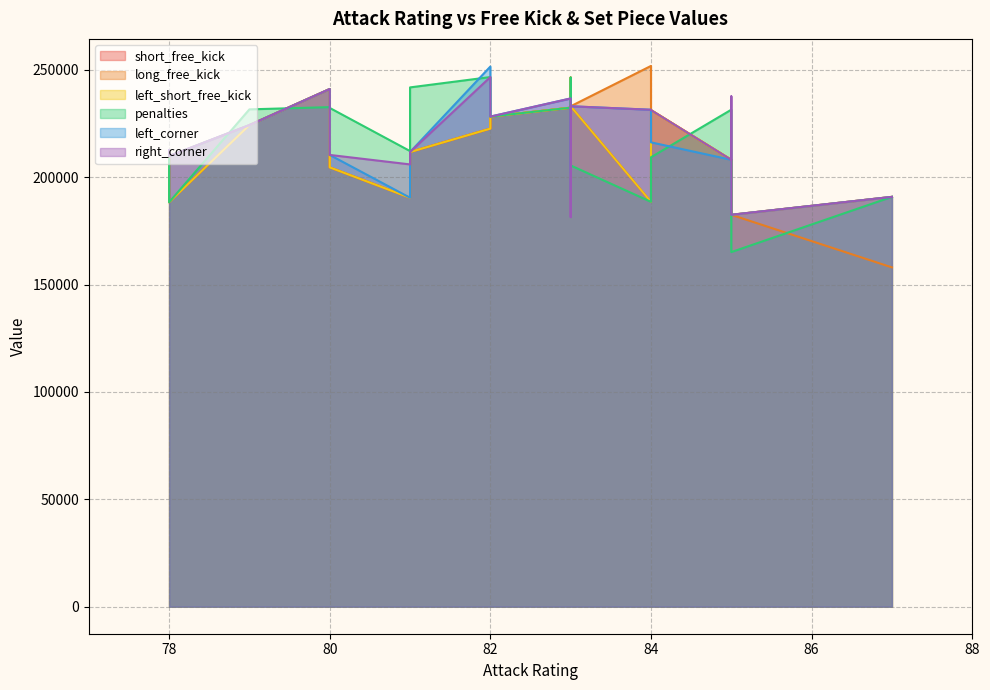

Reading left to right, transcribe all the data shown in this chart.

short_free_kick: 192985	190871	182521	233064	231281	212622	188545	208128	190460	246430	208418	200104	188350	241096	224309	232411	222665	211748	204614	228251
long_free_kick: 192985	158023	182521	233064	231281	212622	251854	208128	190460	193082	208418	200104	209889	241096	224309	232411	222665	211748	204614	228251
left_short_free_kick: 192985	190871	182521	233064	231281	208722	188545	208128	190460	246430	208418	200104	188350	241096	224309	232411	222665	211748	204614	228251
penalties: 192985	190871	165153	205498	209331	208722	188545	231478	212198	246430	208418	202126	188350	232656	231628	232411	246669	241852	232293	228251
left_corner: 192985	190871	182521	233064	216267	212622	231443	208128	190460	193082	208418	200104	209889	241096	224309	236703	251566	211748	210406	228251
right_corner: 237692	190871	182521	233064	231281	212622	231443	208128	205988	193082	208418	181458	209889	241096	224309	236703	246669	211748	210406	228251